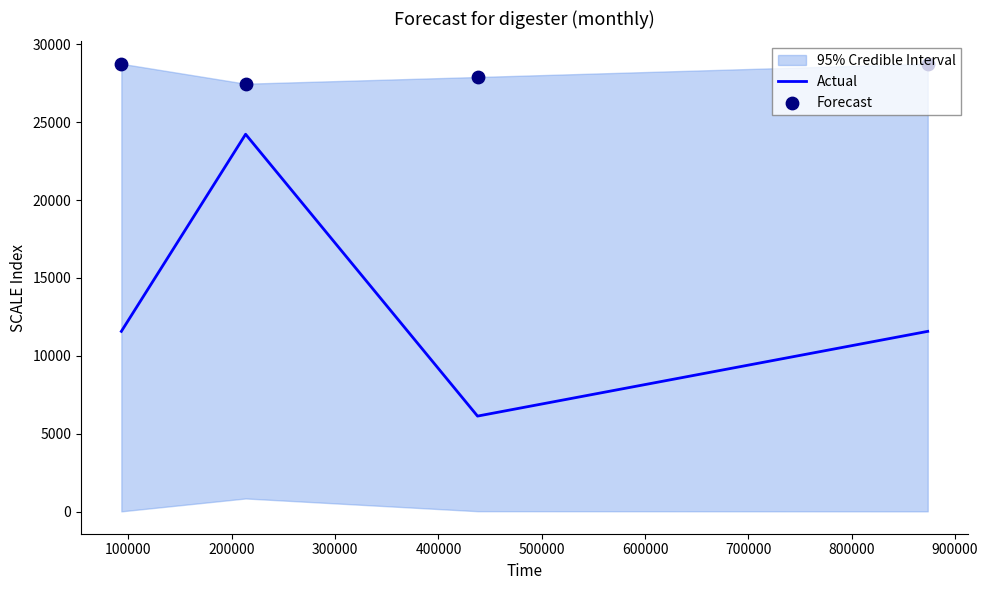

Which series reaches the minimum Y coordinate?

Actual